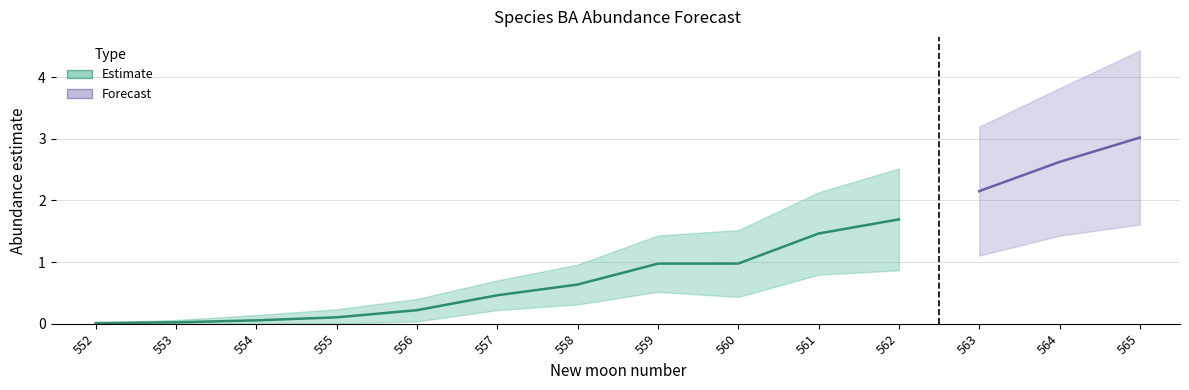

True or false: estimate has a value of 0.0 at 552.

True